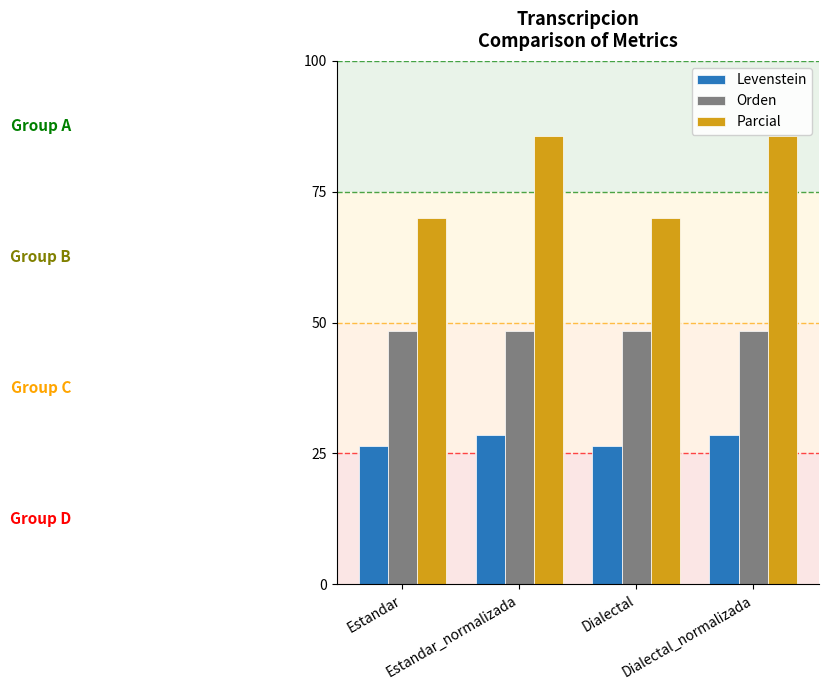

Are the bars grouped side by side (vs. stacked)?

Yes